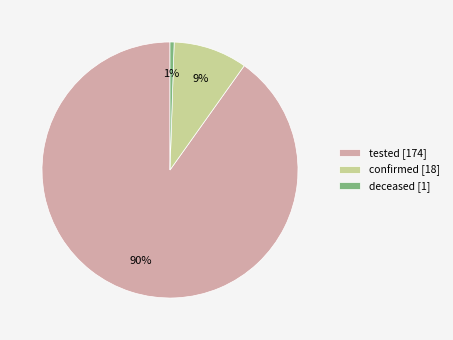

Which has a higher value, deceased [1] or confirmed [18]?

confirmed [18]